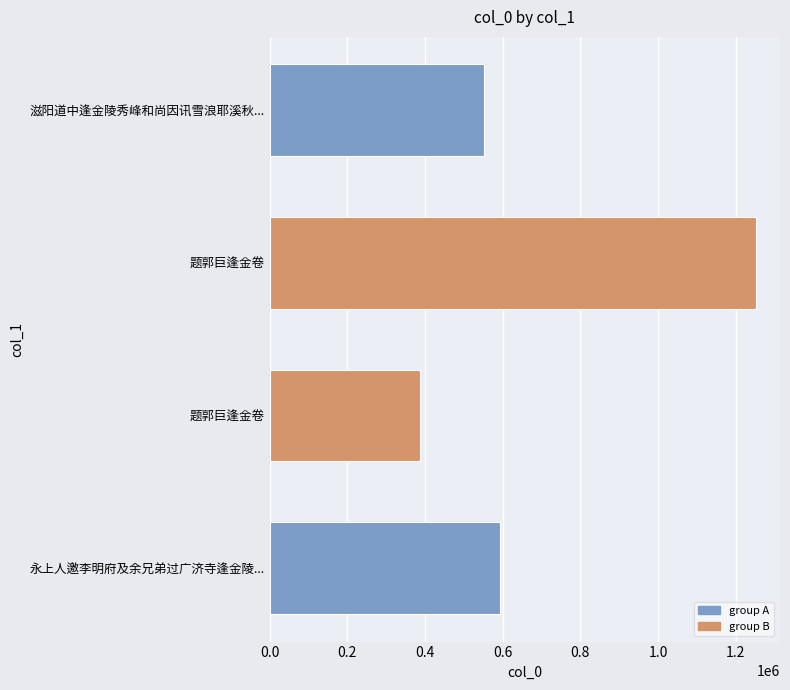

What is the greatest value displayed?

1250985